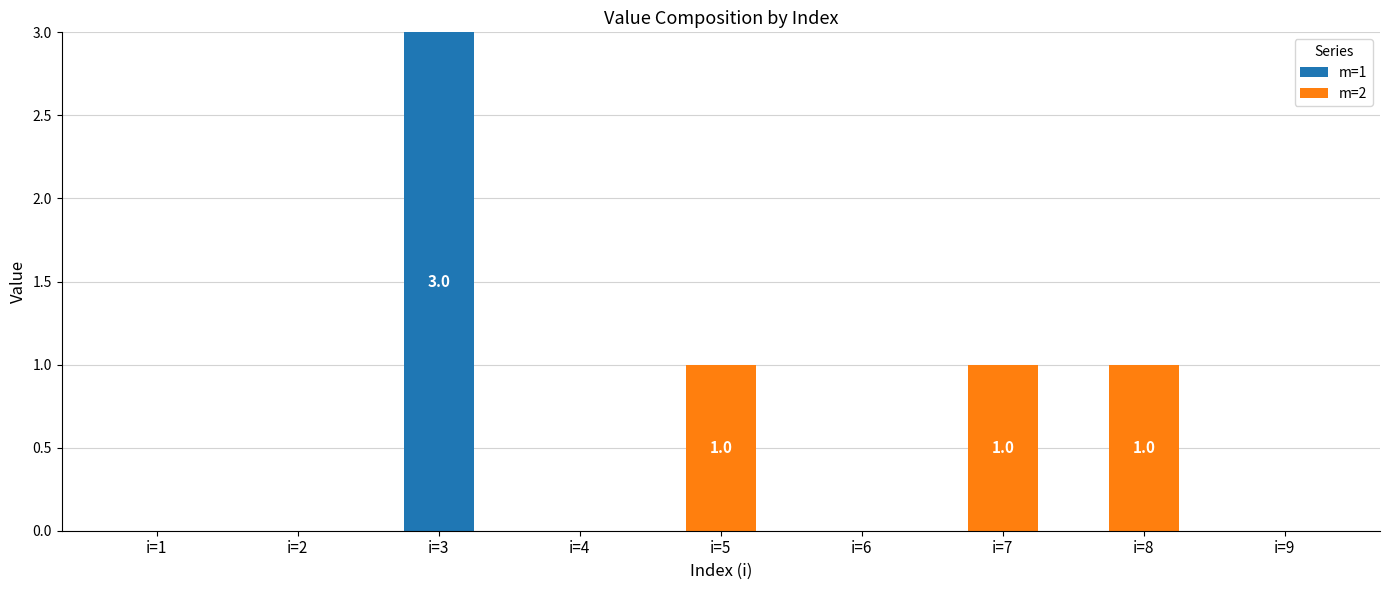

How many data points does each series have?

9